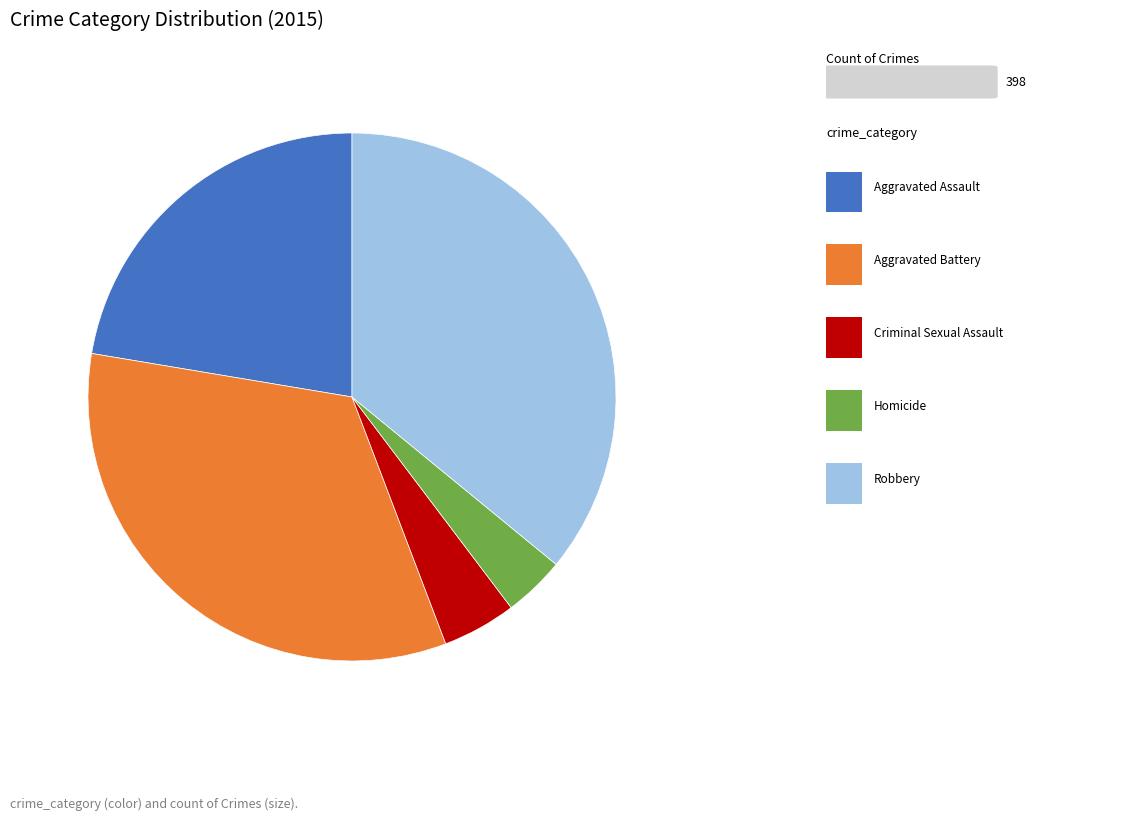

Is there any slice that represents more than half of the pie?

No